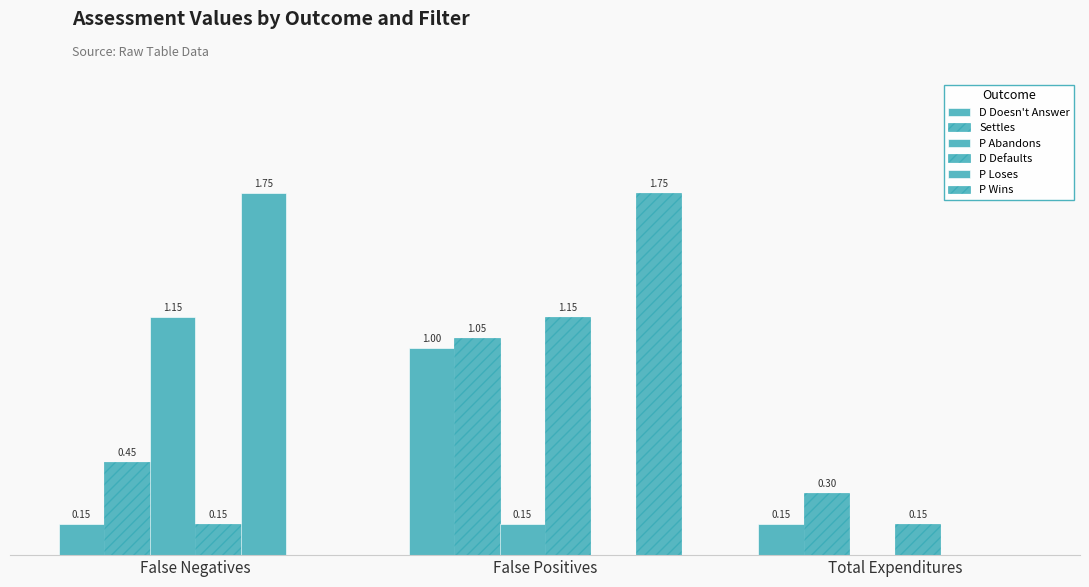

Which series has the largest total across all categories?

Settles